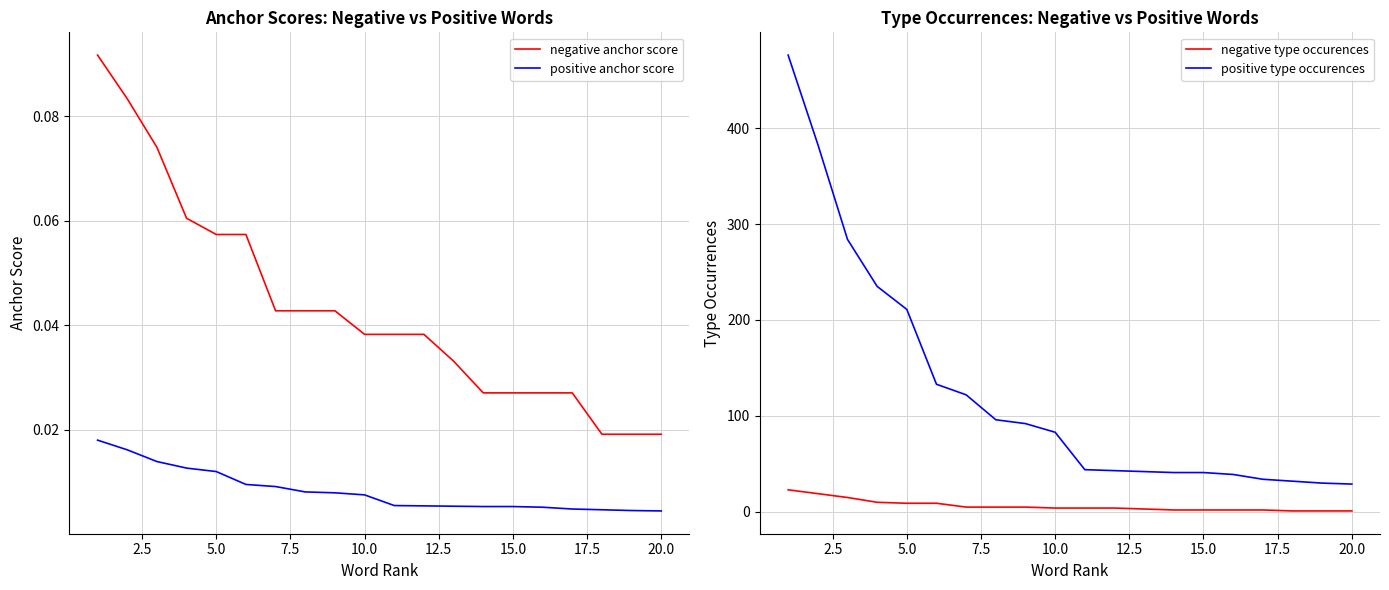

How many negative anchor score values are between 0 and 1?

20